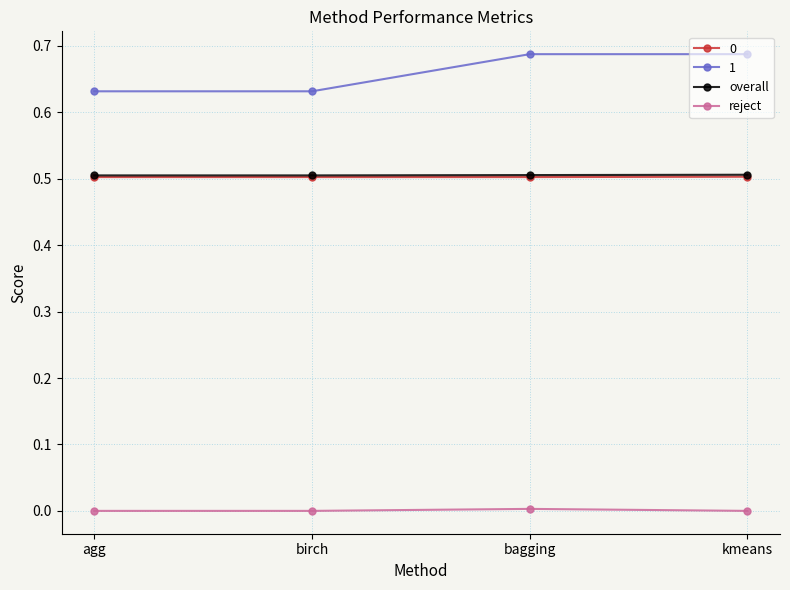

At how many categories does at least one series exceed 0?

4